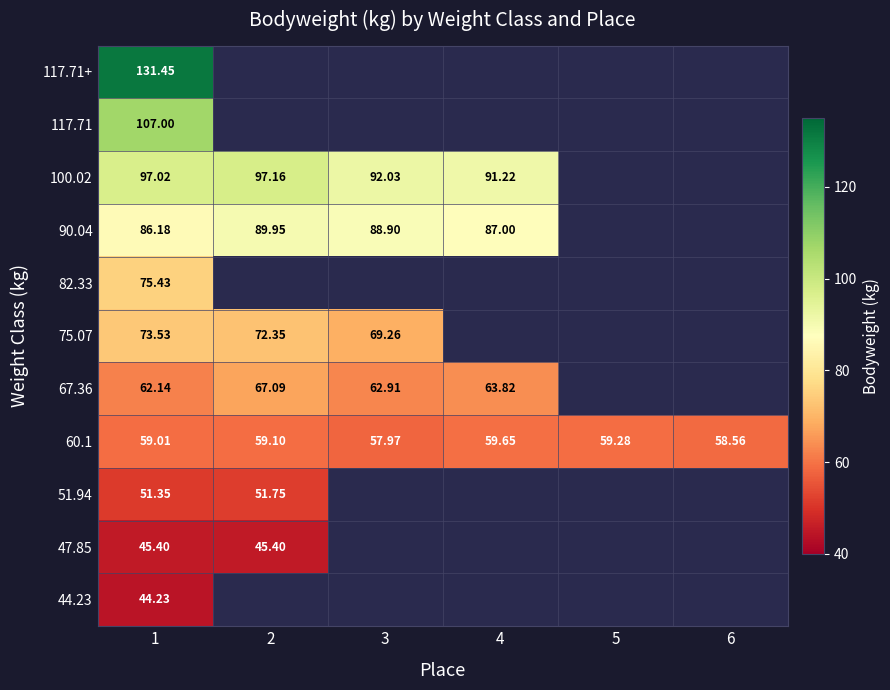

How many data points in 67.36 are less than 67?

3